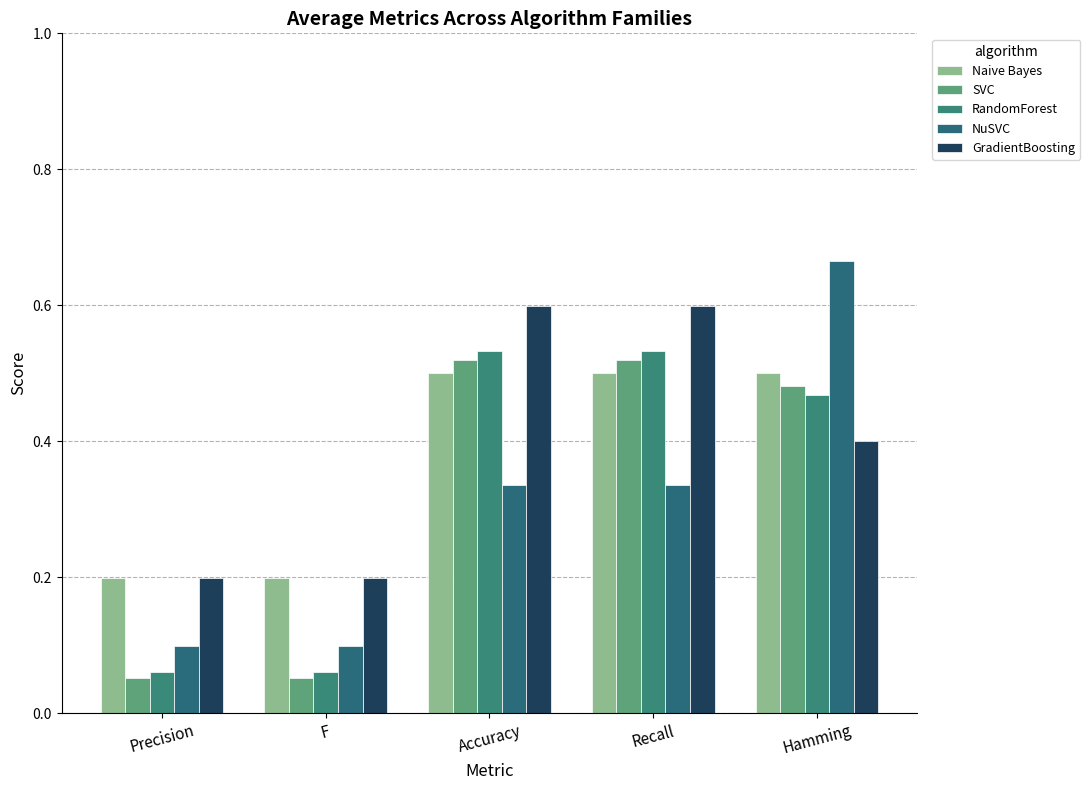

What position from the right is Recall?

2